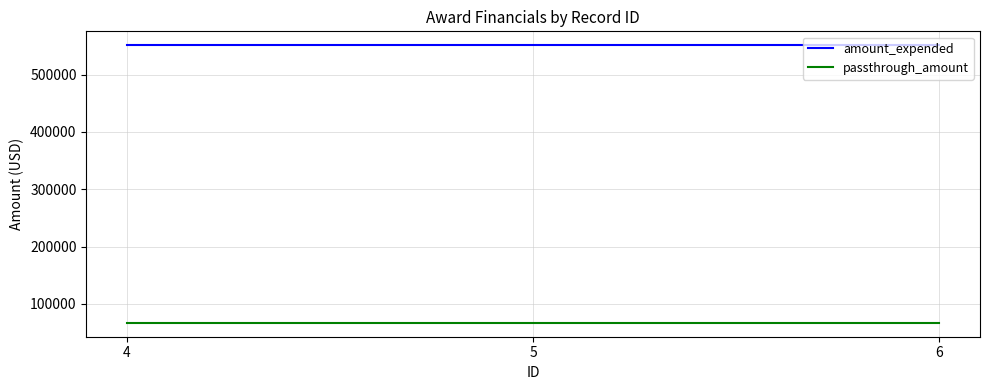

What are all the series names shown in the legend?

amount_expended, passthrough_amount